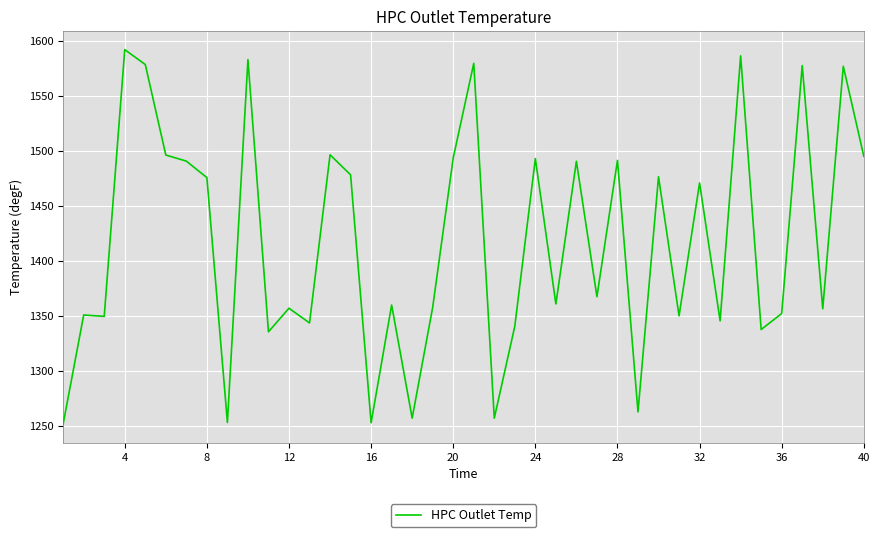

What is the difference between the maximum and minimum values?

340.2